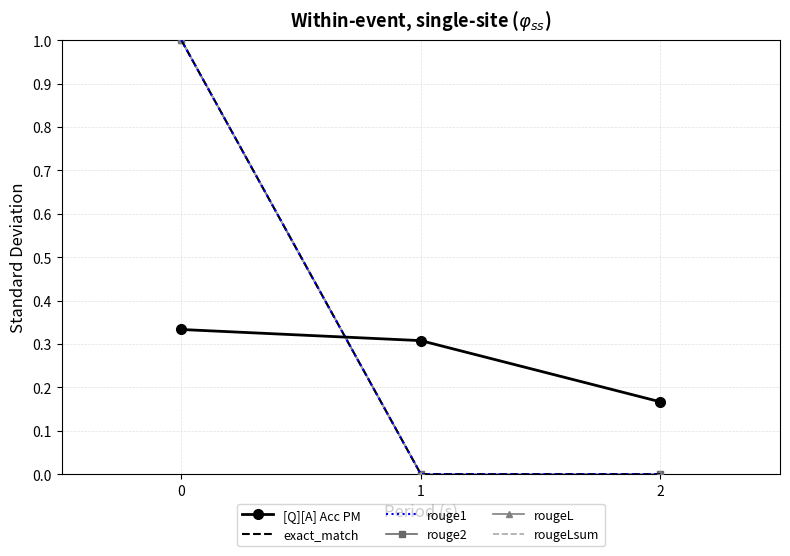

What is the value of the [Q][A] Acc PM point at the 2nd from the left?

0.3